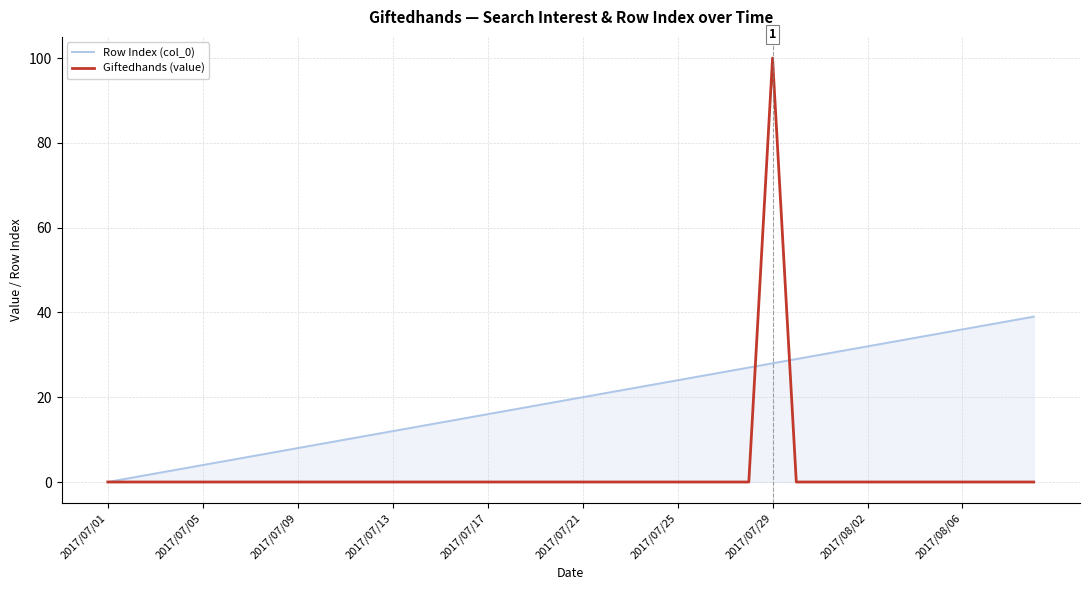

Which series has the largest total across all categories?

Row Index (col_0)